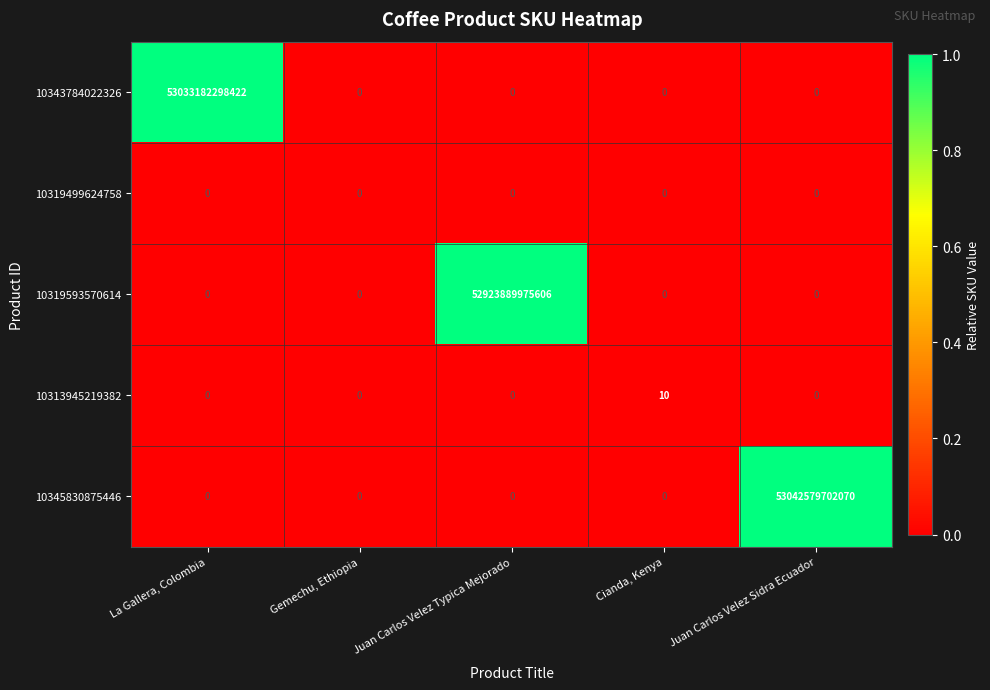

Which series changed the most between La Gallera, Colombia and Juan Carlos Velez Sidra Ecuador?

10345830875446